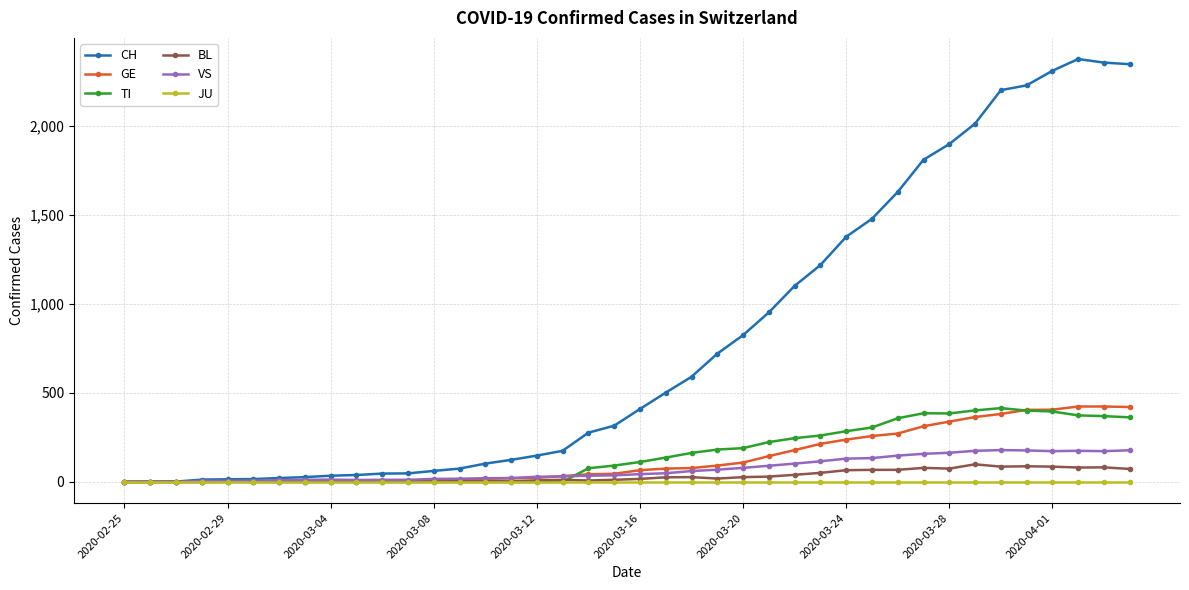

What is the difference between the maximum and minimum values in the TI series?

415